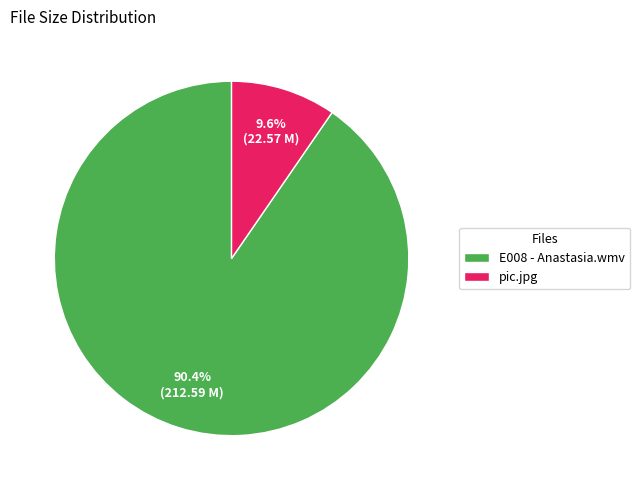

To the nearest percent, what portion does E008 - Anastasia.wmv represent?

90%